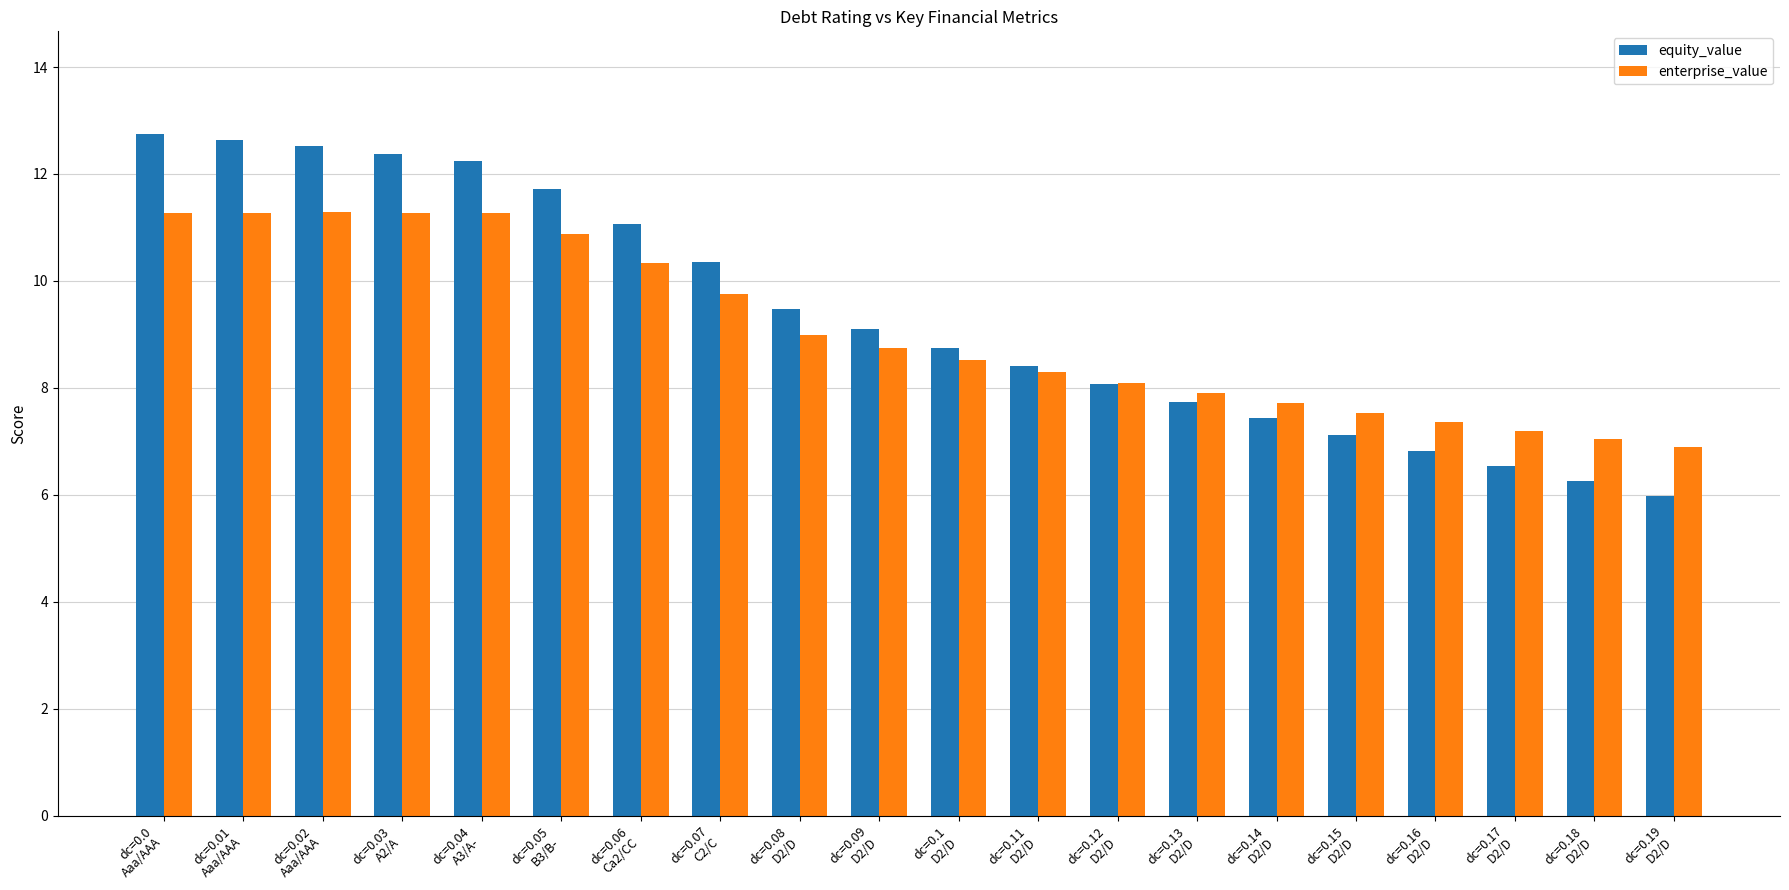

Which series has the widest spread of values?

equity_value